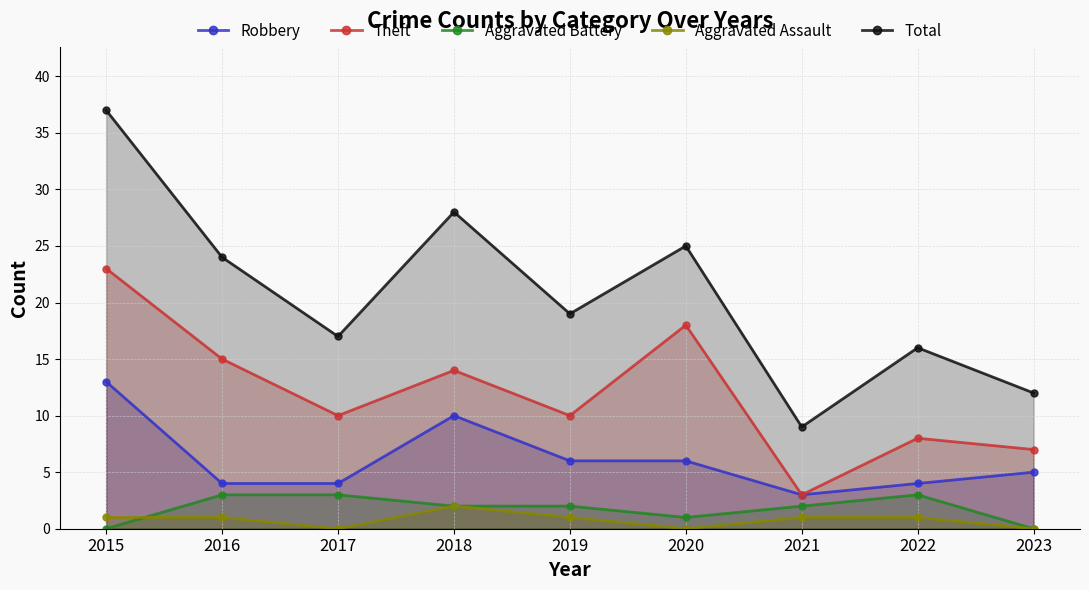

Which series changed the most between 2016 and 2017?

Total